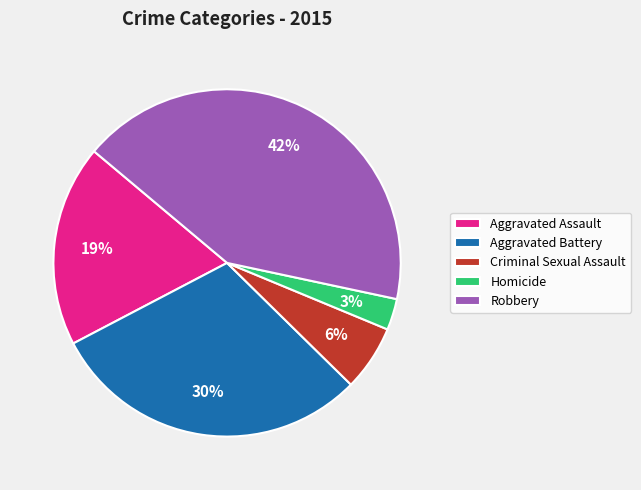

How many segments does this pie chart have?

5